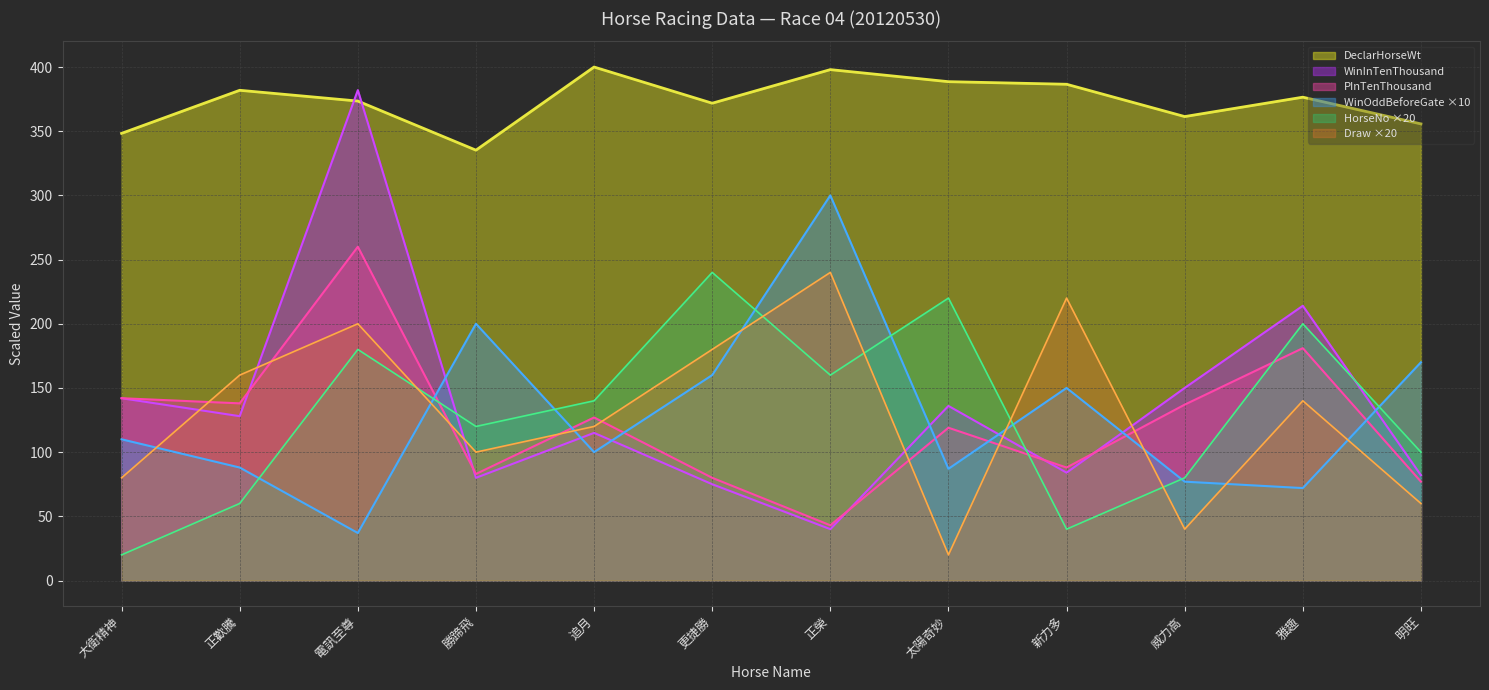

What is the difference between the maximum and second lowest values in the DeclarHorseWt series?

51.7